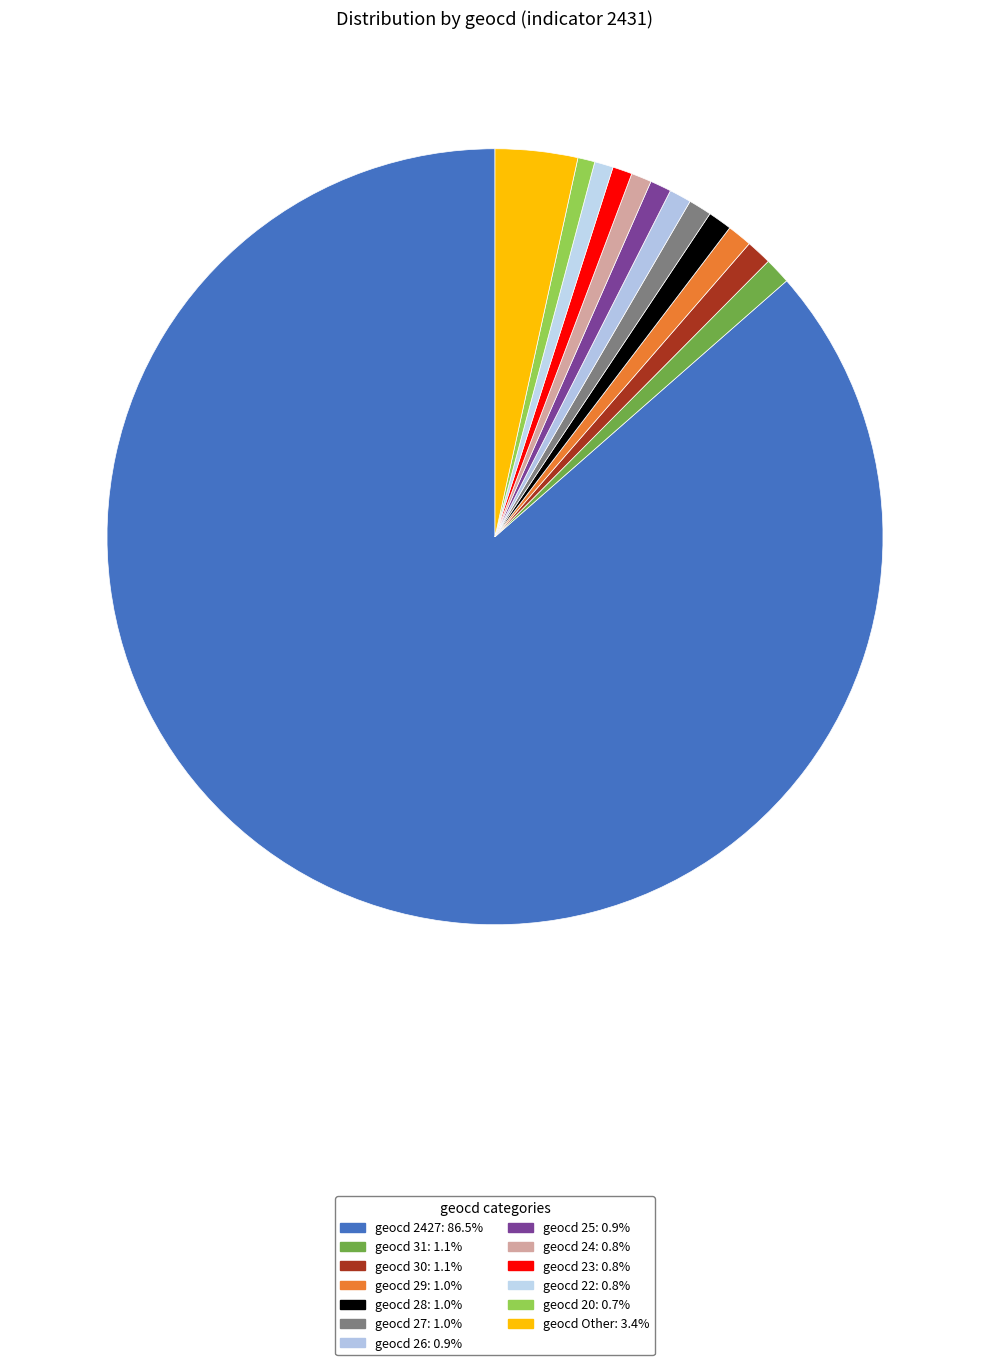

Is there a majority slice in this chart?

Yes